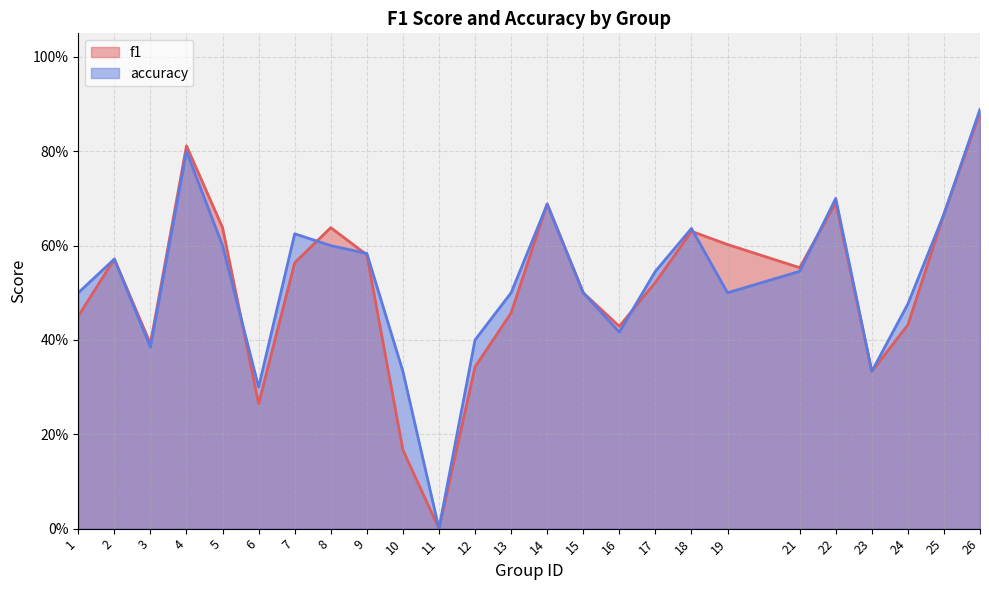

What is the value of the f1 point at the 10th from the left?

0.2